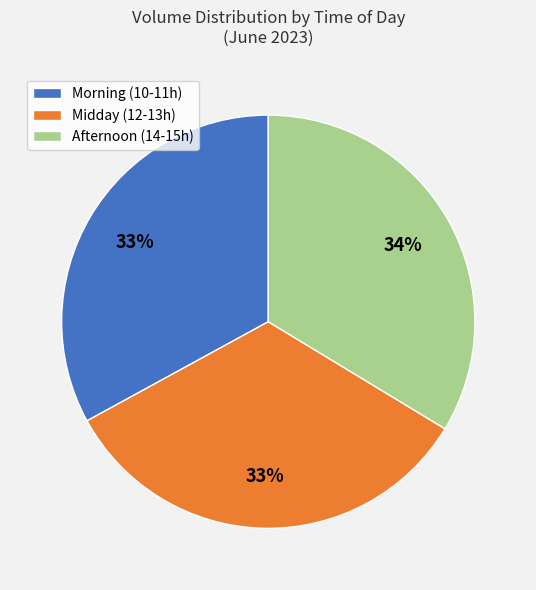

The Midday (12-13h) slice represents 33% of the pie. True or false?

True